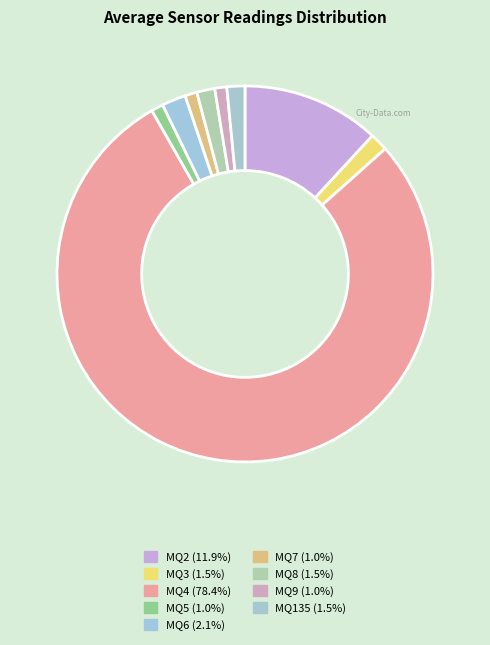

How many slices are in this pie chart?

9